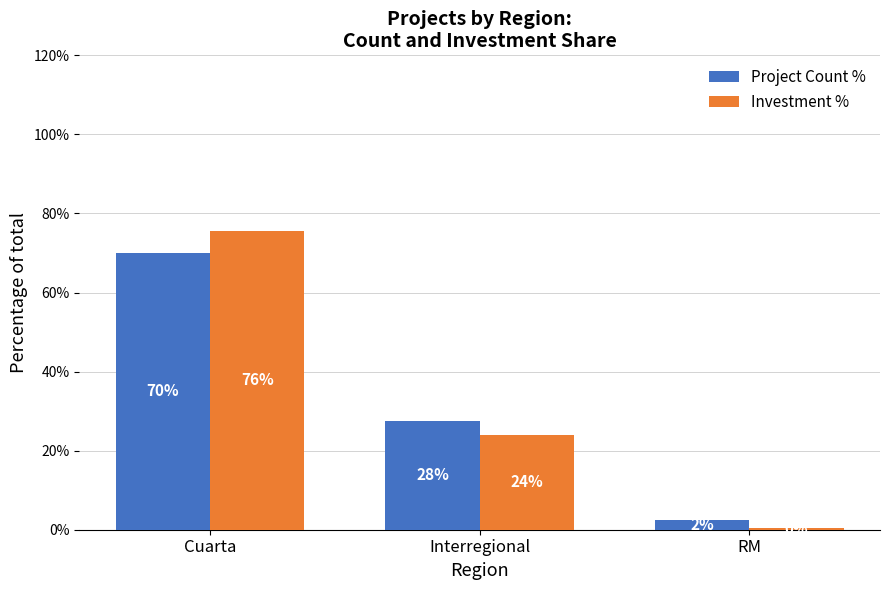

At which category is the sum across all series the highest?

Cuarta